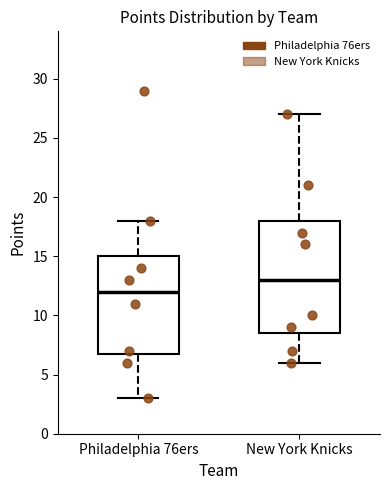

Reading left to right, read every box against the y-axis: the position of its median line, the range the box covers, and the ends of its whiskers. The values are not printed on the chart, so give them approximately, as read against the axis.

Philadelphia 76ers: median 12.0, box 7.0 to 15.0, whiskers 3.0 to 18.0
New York Knicks: median 13.0, box 8.5 to 18.0, whiskers 6.0 to 27.0